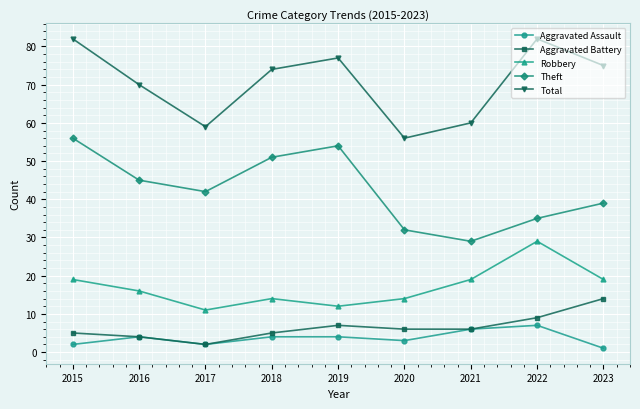

At which label is Theft closest to 42?

2017